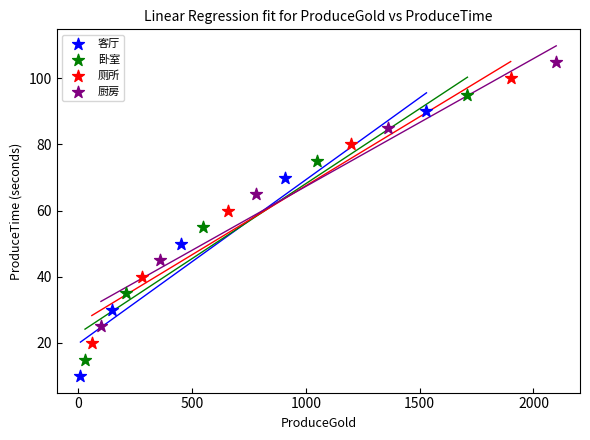

Which series contains the highest Y value?

厨房